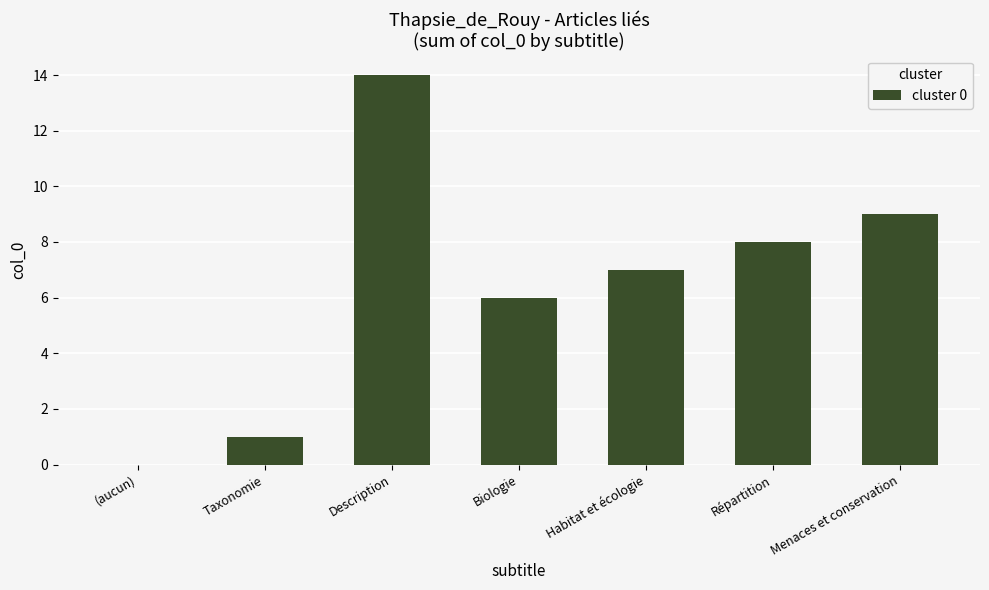

Are the bars horizontal?

No